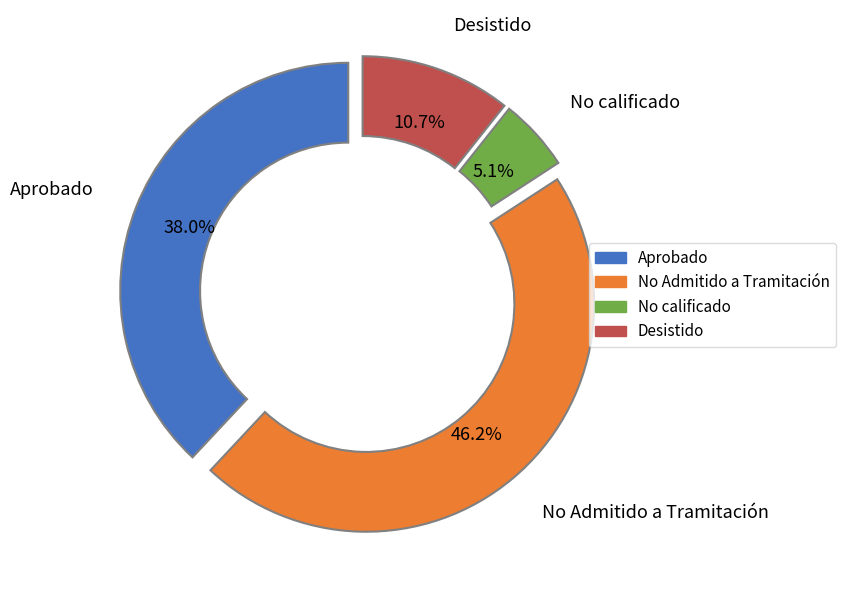

Is there a majority slice in this chart?

No